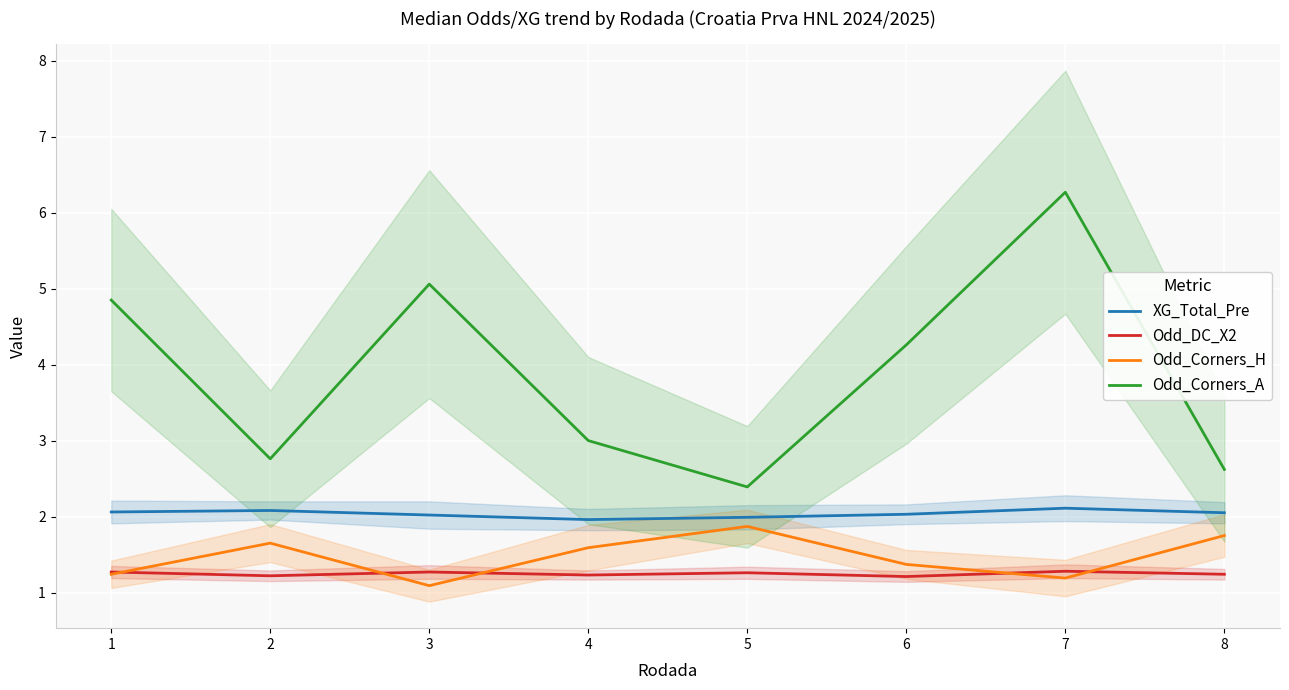

What is the value of the XG_Total_Pre point at the 2nd from the left?

2.1